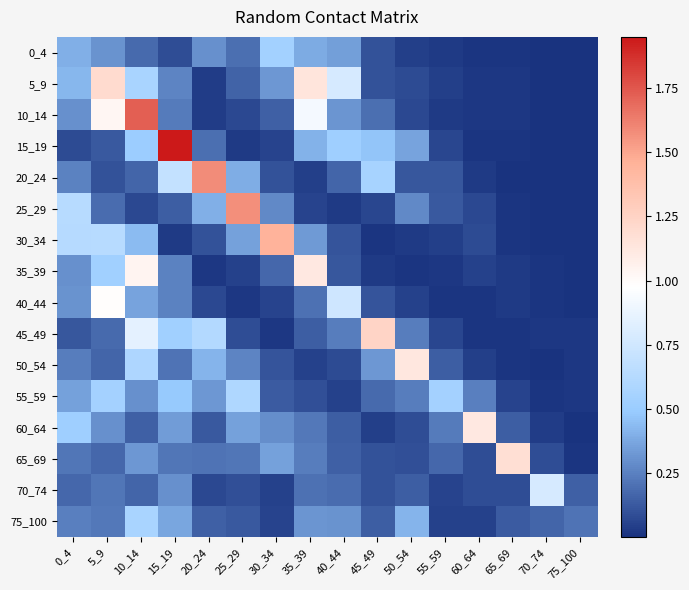

At how many categories does at least one series exceed 0?

16